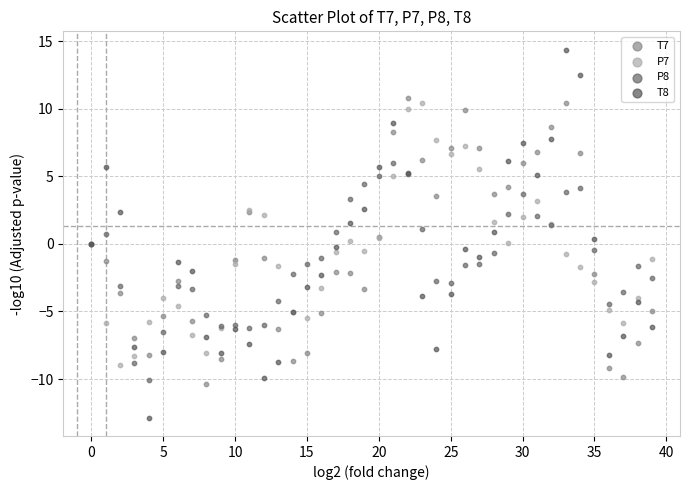

Which series has the widest spread of Y values?

T8